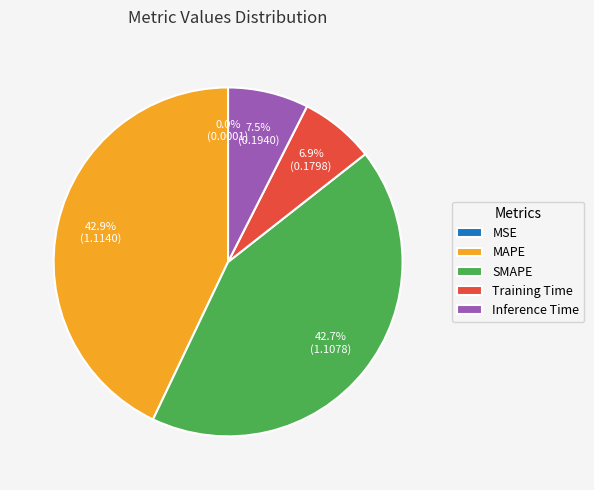

Is there any slice that represents more than half of the pie?

No